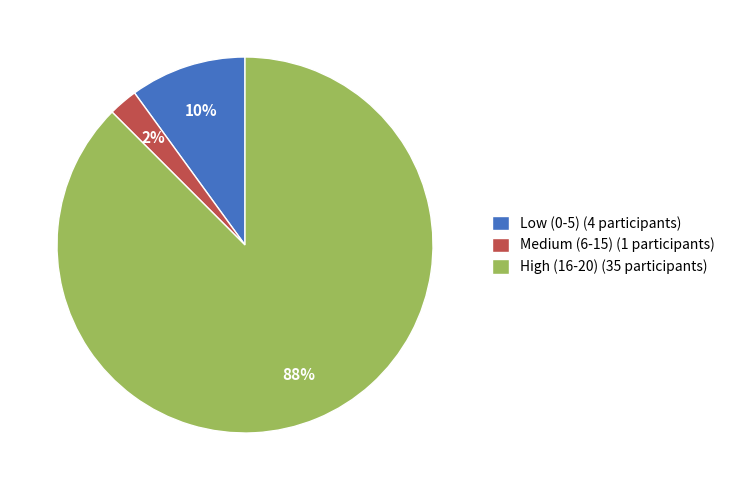

To the nearest percent, what is the average slice percentage?

33%